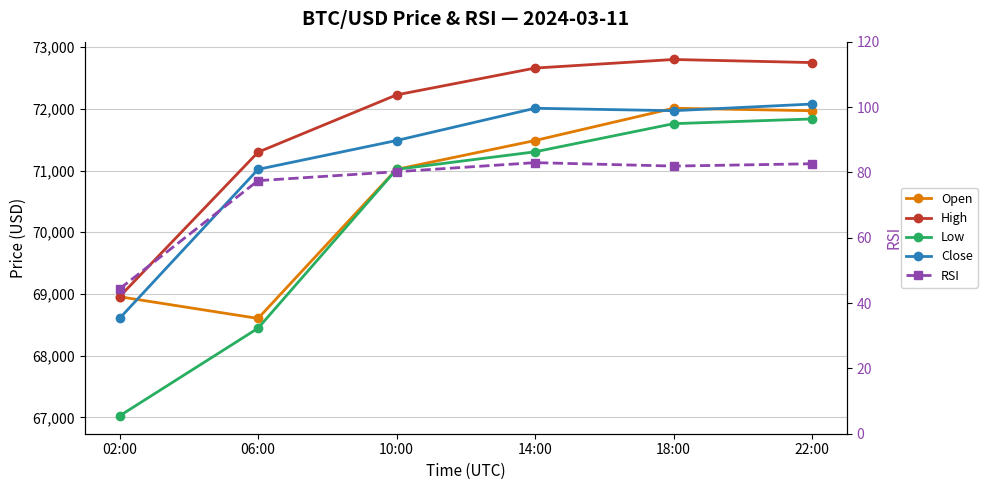

At 18:00, list the series in order from largest to smallest.

High, Open, Close, Low, RSI